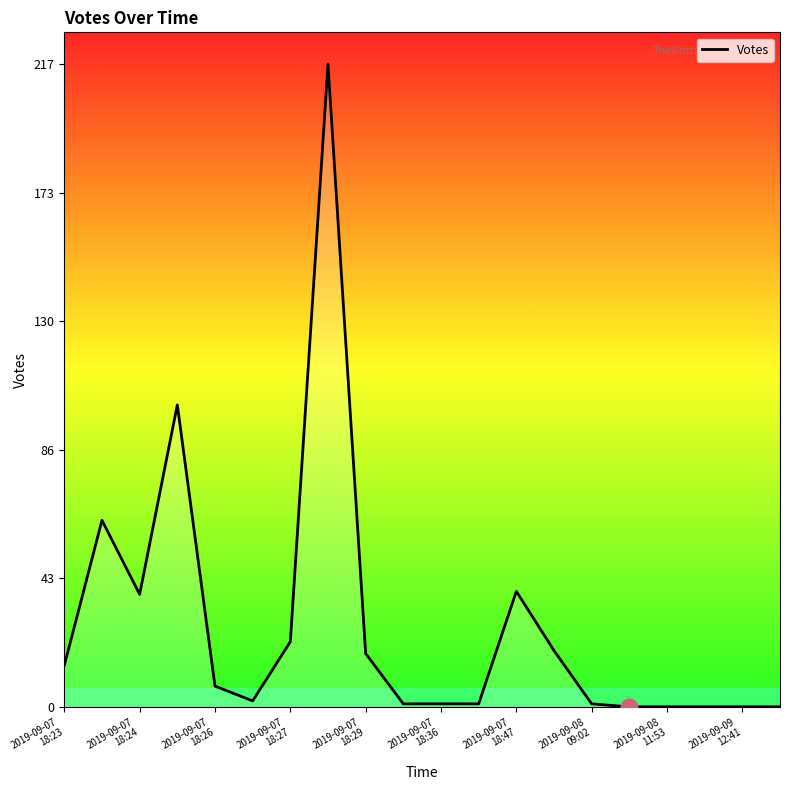

What is the maximum value shown in the chart?

217